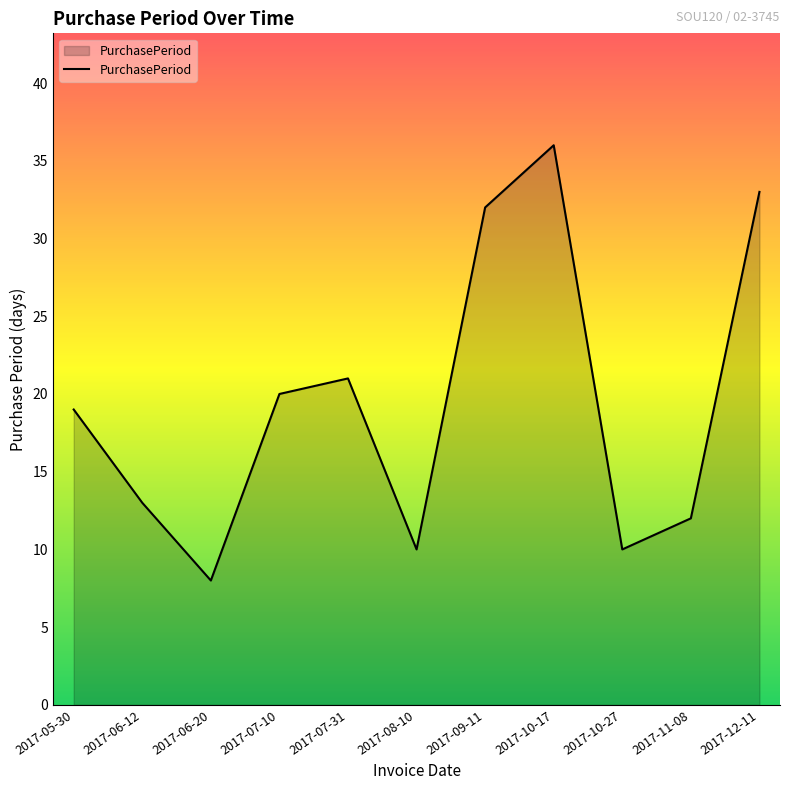

What is the change in value from 2017-05-30 to 2017-10-27?

-9